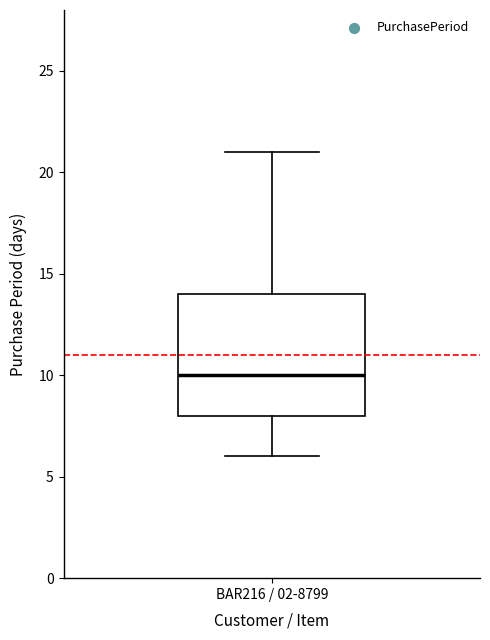

Read this box plot against the y-axis: the position of the median line, the range covered by the box, and the ends of both whiskers. The values are not printed on the chart, so give them approximately, as read against the axis.

median 10, box 8 to 14, whiskers 6 to 21